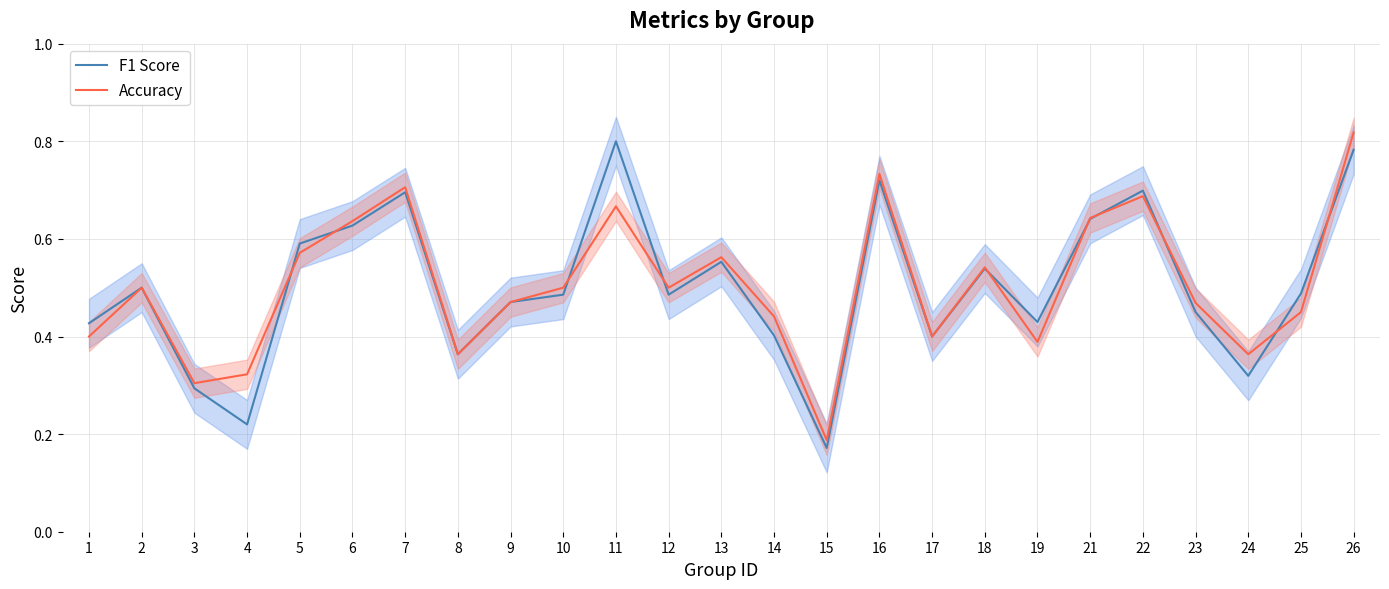

Reading right to left, extract all data points from this chart.

F1 Score: 26=0.8	25=0.5	24=0.3	23=0.5	22=0.7	21=0.6	19=0.4	18=0.5	17=0.4	16=0.7	15=0.2	14=0.4	13=0.6	12=0.5	11=0.8	10=0.5	9=0.5	8=0.4	7=0.7	6=0.6	5=0.6	4=0.2	3=0.3	2=0.5	1=0.4
Accuracy: 26=0.8	25=0.5	24=0.4	23=0.5	22=0.7	21=0.6	19=0.4	18=0.5	17=0.4	16=0.7	15=0.2	14=0.4	13=0.6	12=0.5	11=0.7	10=0.5	9=0.5	8=0.4	7=0.7	6=0.6	5=0.6	4=0.3	3=0.3	2=0.5	1=0.4